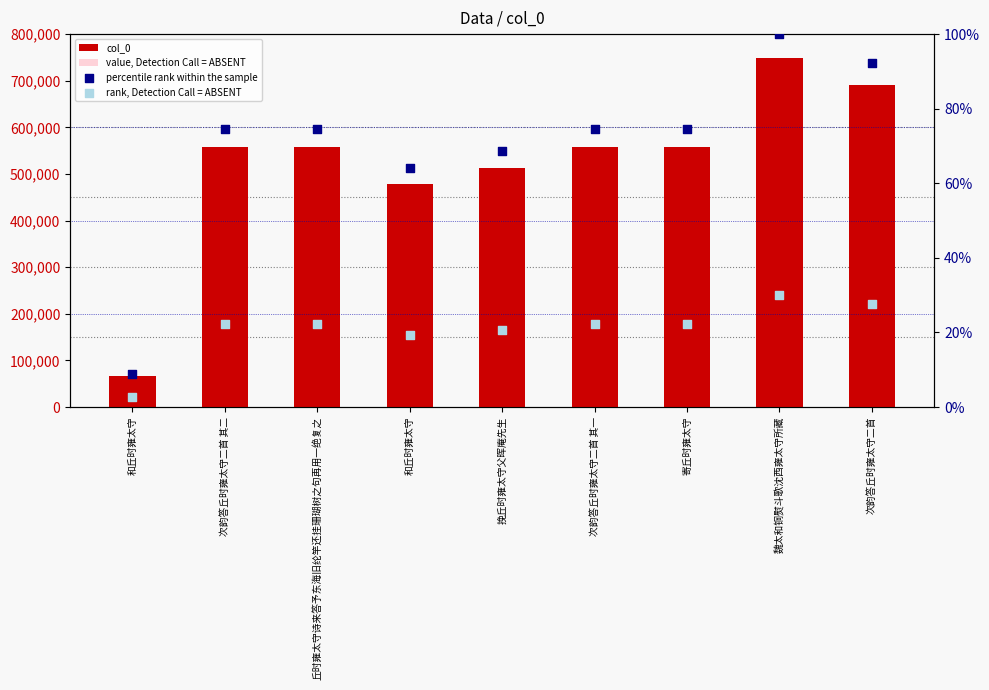

At how many categories does at least one series exceed 571596?

2